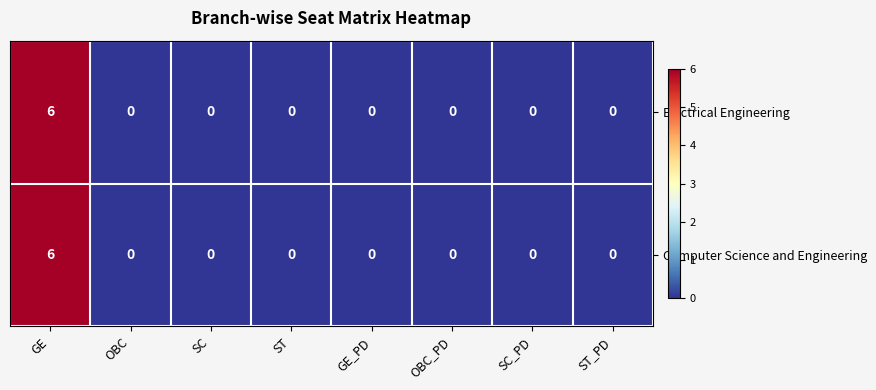

What is the maximum value shown in the chart?

6